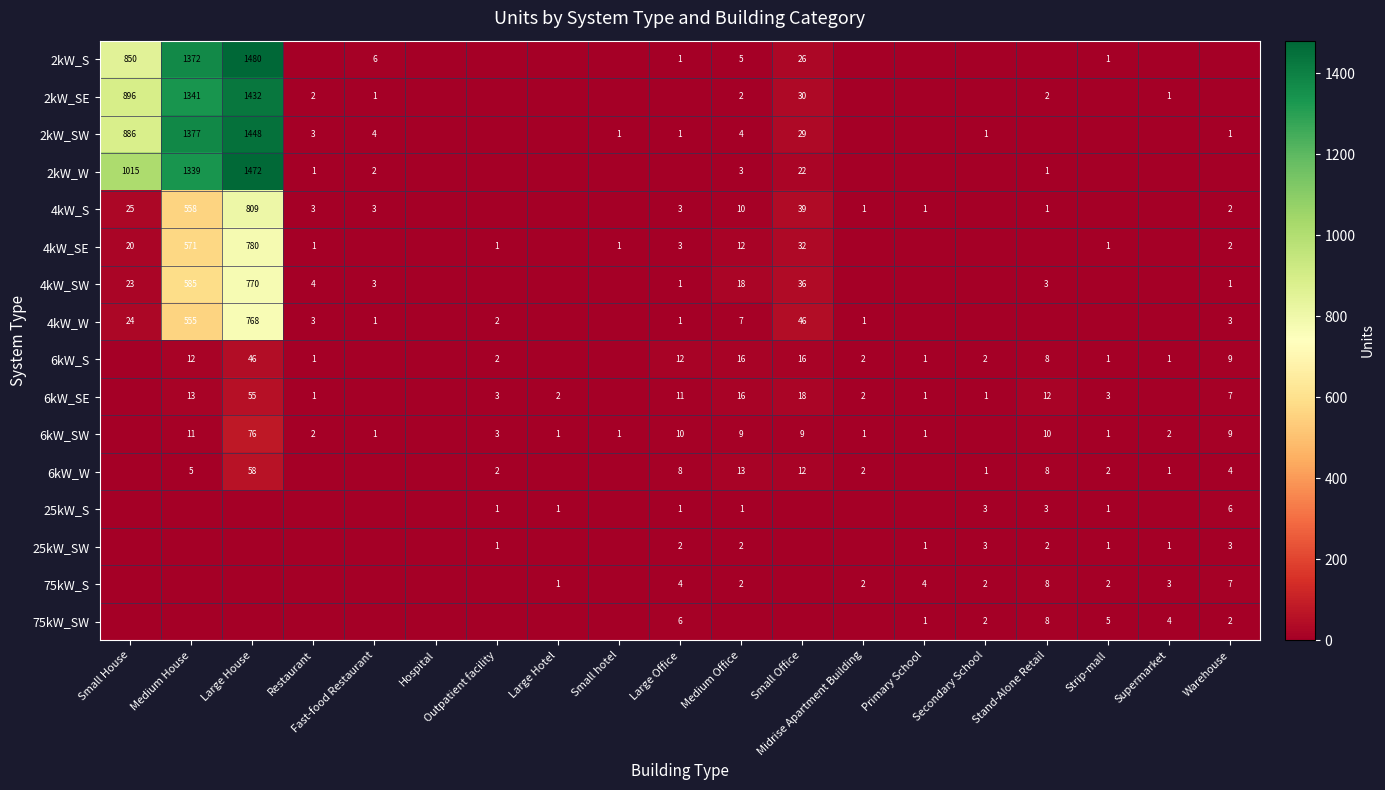

The value of 4kW_S at Medium Office is 4. True or false?

False